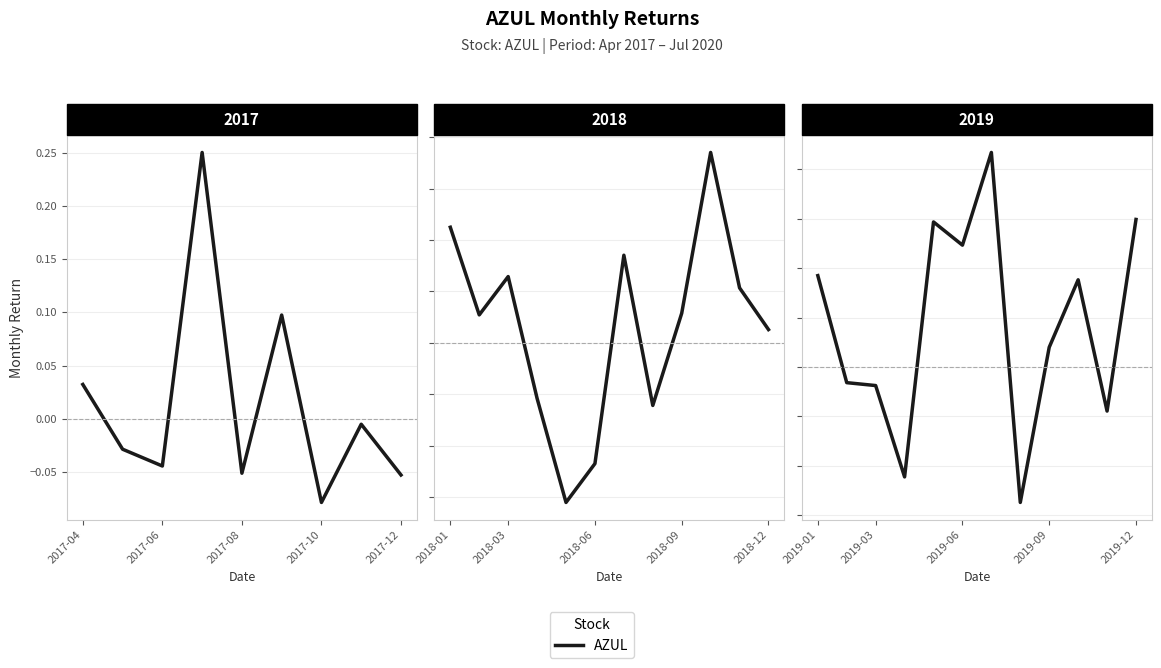

How many categories are shown in the chart?

12